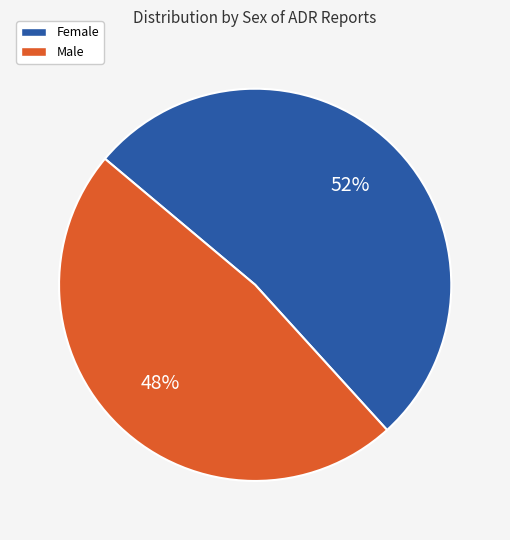

To the nearest percent, what is the difference between the Female and Male slice percentages?

4%